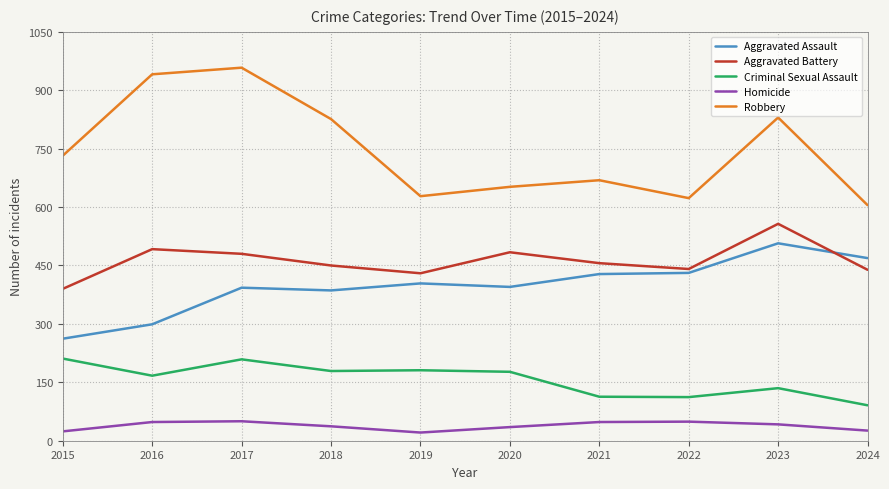

What is the total value across all series at 2022?

1656